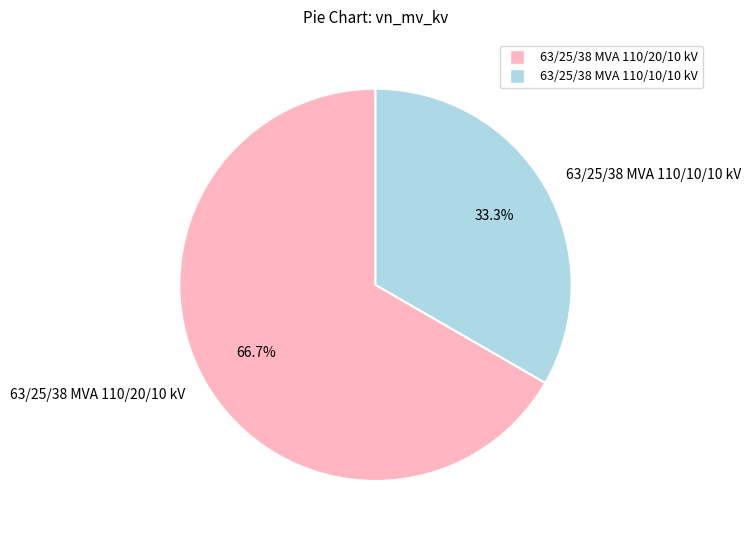

Count the number of slices in the pie.

2